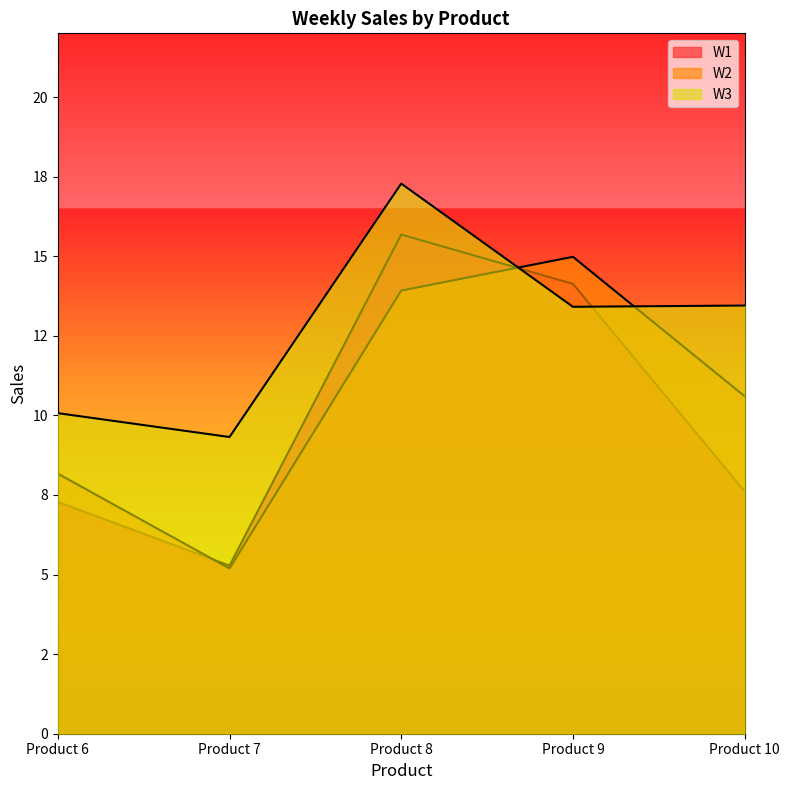

Reading left to right, transcribe all the data shown in this chart.

W1: Product 6=7.3	Product 7=5.3	Product 8=15.7	Product 9=14.1	Product 10=7.6
W2: Product 6=8.2	Product 7=5.2	Product 8=13.9	Product 9=15.0	Product 10=10.6
W3: Product 6=10.1	Product 7=9.3	Product 8=17.3	Product 9=13.4	Product 10=13.4